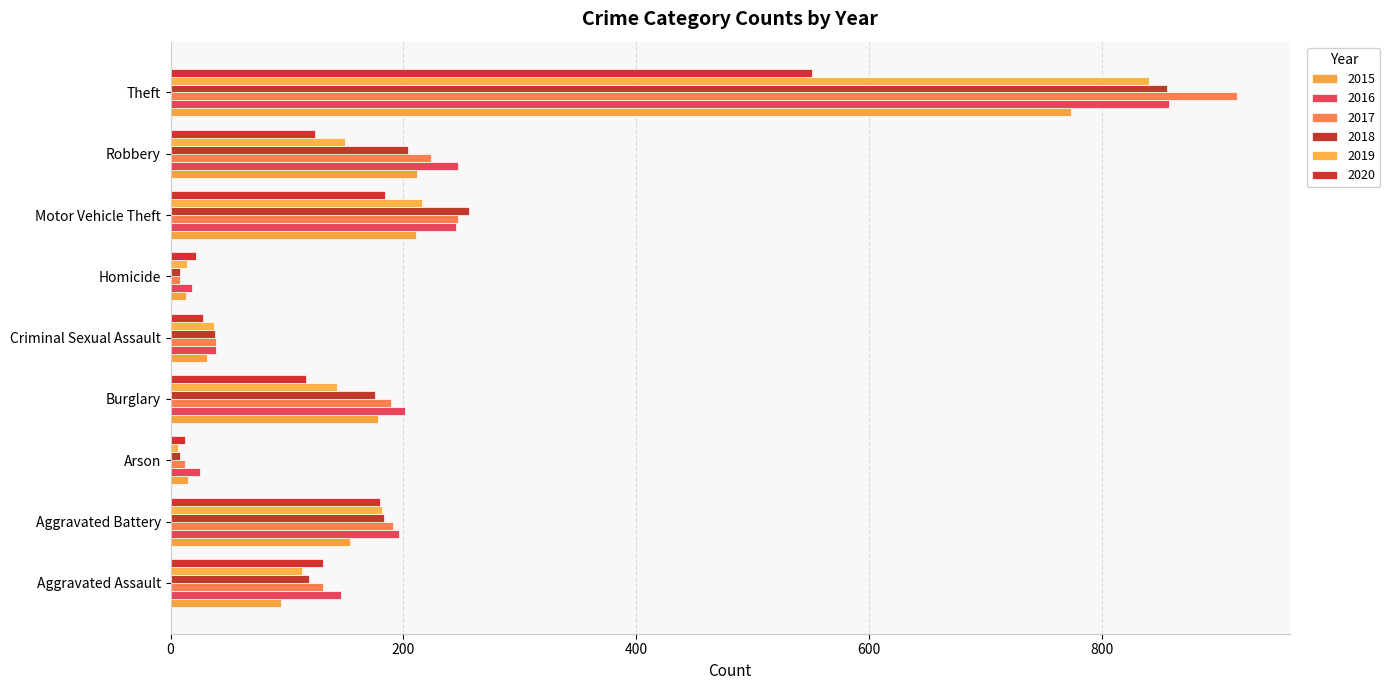

Reading left to right, what are all the values shown in this chart?

2015: Aggravated Assault=95	Aggravated Battery=154	Arson=15	Burglary=178	Criminal Sexual Assault=31	Homicide=13	Motor Vehicle Theft=211	Robbery=212	Theft=774
2016: Aggravated Assault=146	Aggravated Battery=196	Arson=25	Burglary=201	Criminal Sexual Assault=39	Homicide=18	Motor Vehicle Theft=245	Robbery=247	Theft=858
2017: Aggravated Assault=131	Aggravated Battery=191	Arson=12	Burglary=189	Criminal Sexual Assault=39	Homicide=8	Motor Vehicle Theft=247	Robbery=224	Theft=916
2018: Aggravated Assault=119	Aggravated Battery=183	Arson=8	Burglary=176	Criminal Sexual Assault=38	Homicide=8	Motor Vehicle Theft=256	Robbery=204	Theft=856
2019: Aggravated Assault=113	Aggravated Battery=182	Arson=6	Burglary=143	Criminal Sexual Assault=37	Homicide=14	Motor Vehicle Theft=216	Robbery=150	Theft=841
2020: Aggravated Assault=131	Aggravated Battery=180	Arson=12	Burglary=116	Criminal Sexual Assault=28	Homicide=22	Motor Vehicle Theft=184	Robbery=124	Theft=551